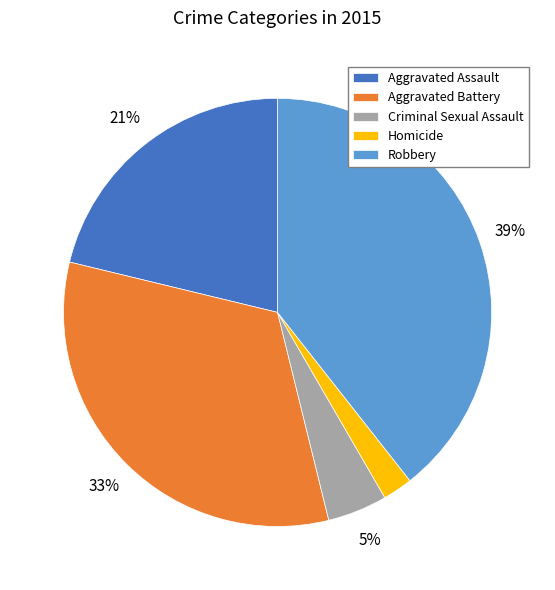

Do Criminal Sexual Assault and Aggravated Assault together represent more than half of the pie?

No